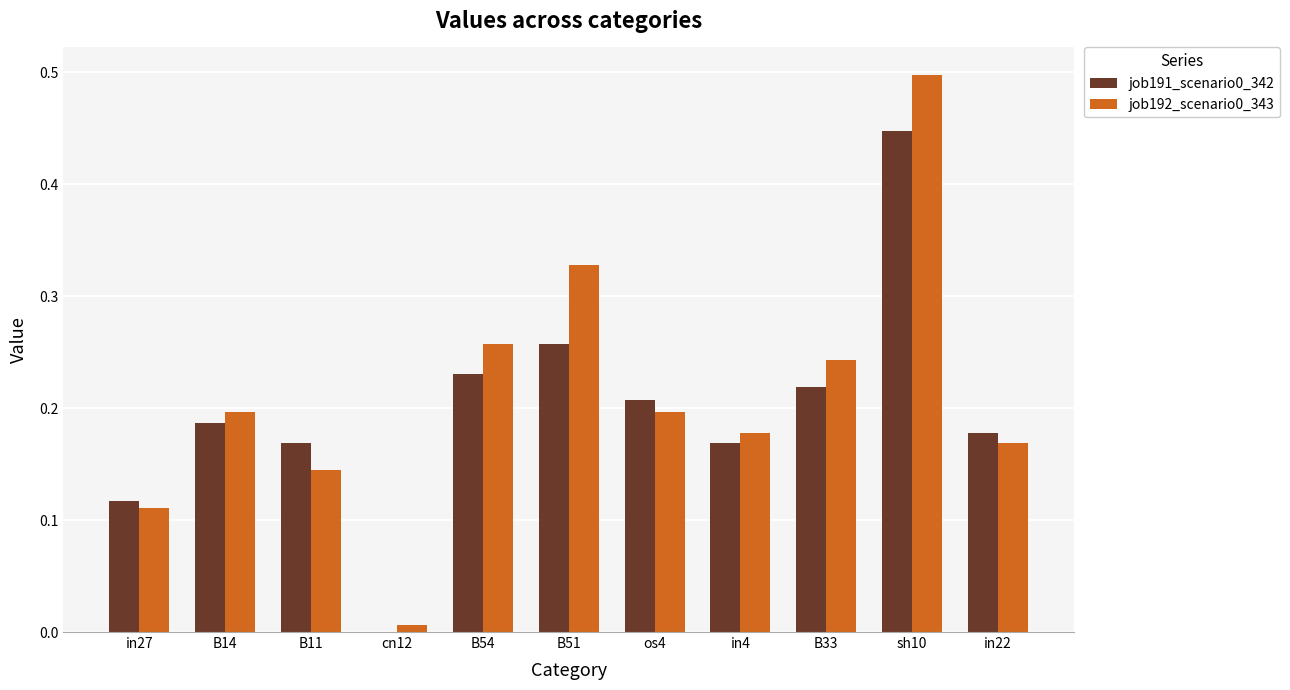

At which category is the sum across all series the highest?

sh10